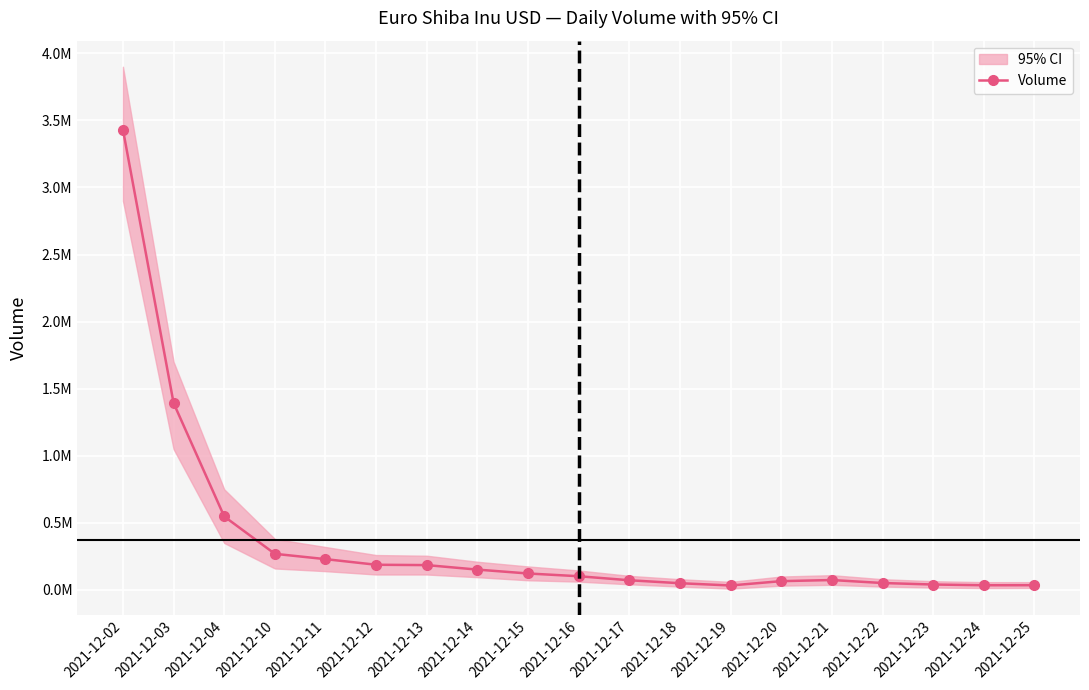

Is this an area chart (filled region under the line)?

No